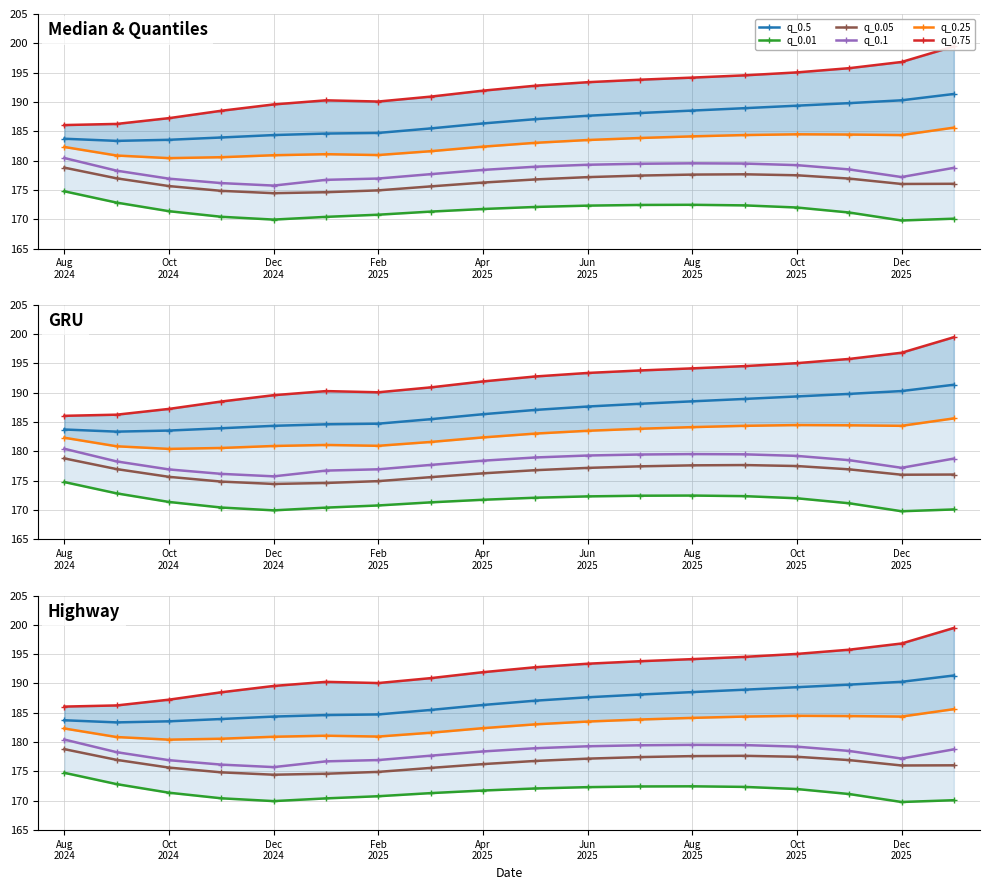

True or false: q_0.01 has more than 2 interior local peaks.

False